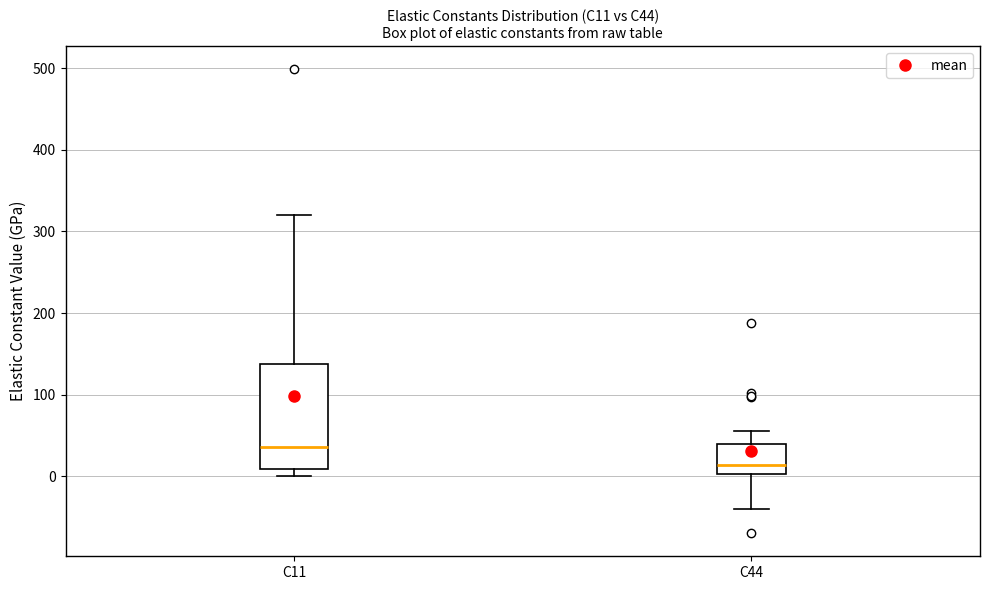

Comparing the boxes themselves (not the whiskers), which one is the tallest?

C11